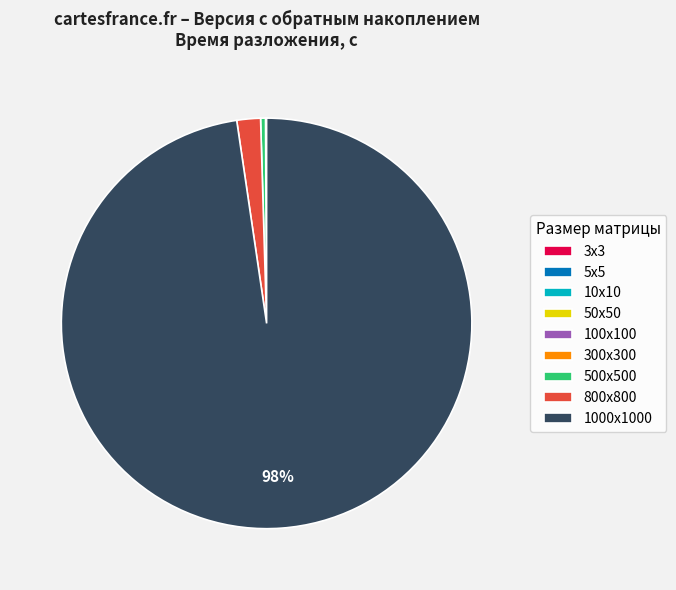

Is there any slice that represents more than half of the pie?

Yes